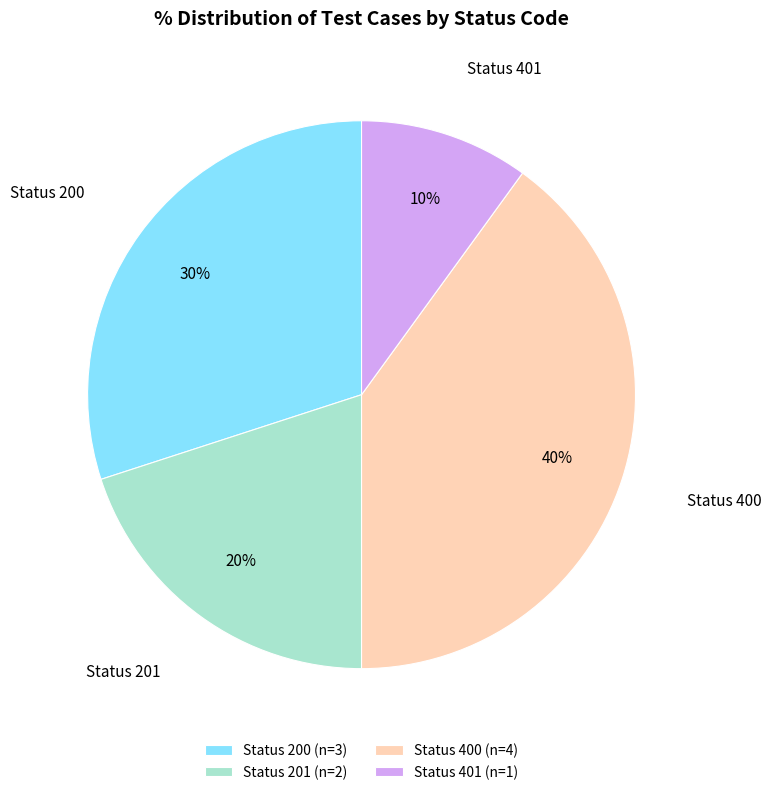

Combined, do Status 201 (n=2) and Status 401 (n=1) account for over 50%?

No